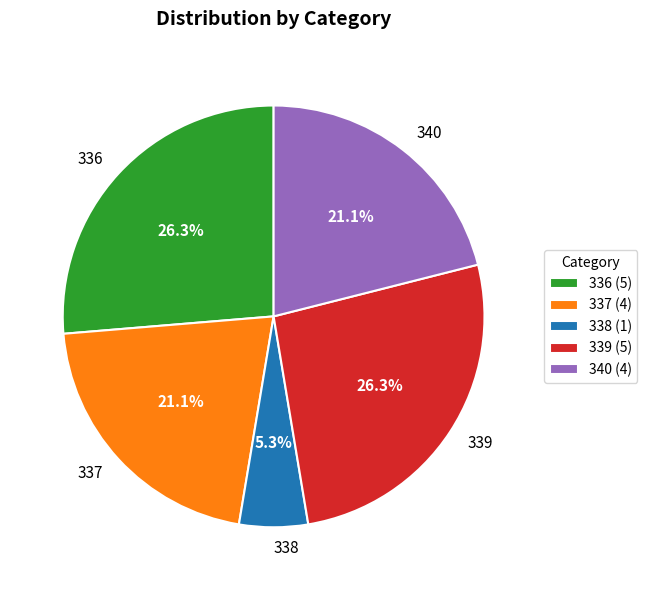

What is the smallest slice in the pie chart?

338